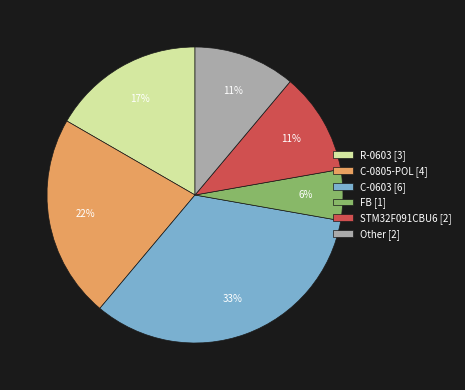

How many slices are in this pie chart?

6